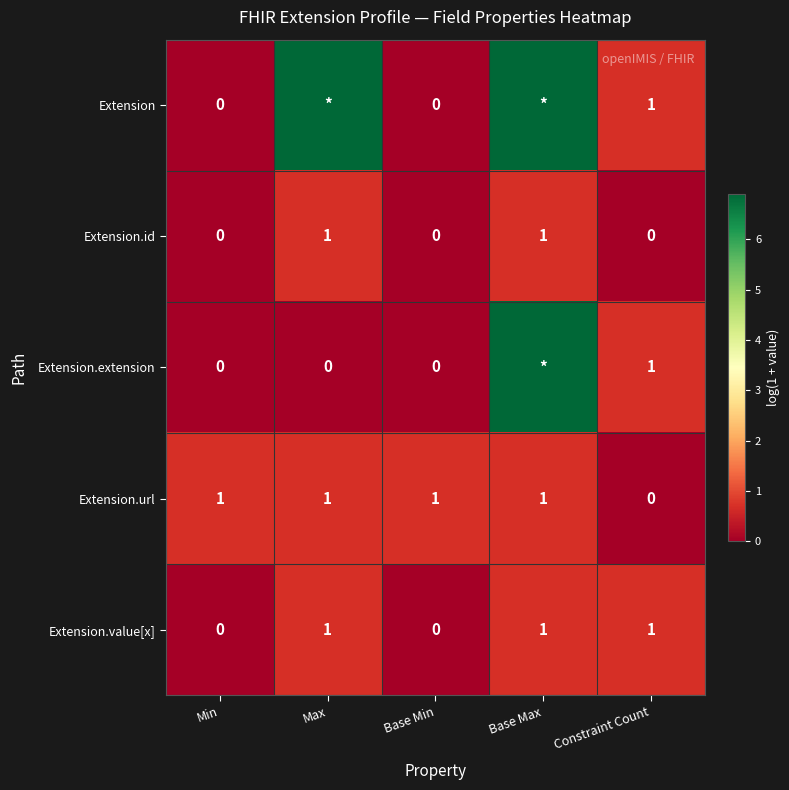

How many positive values does the Extension series have?

3